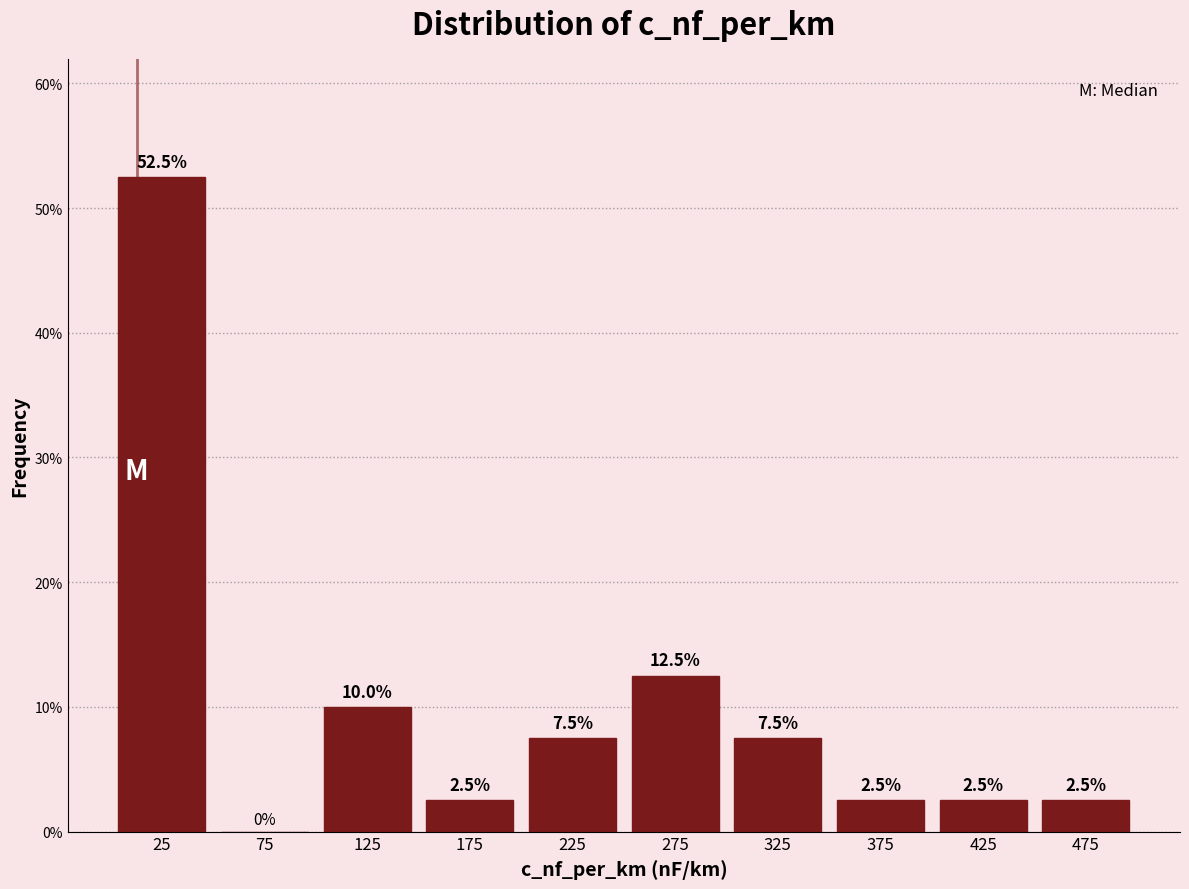

How tall is the bar that spans 250 to 300 on the x-axis?

12.5